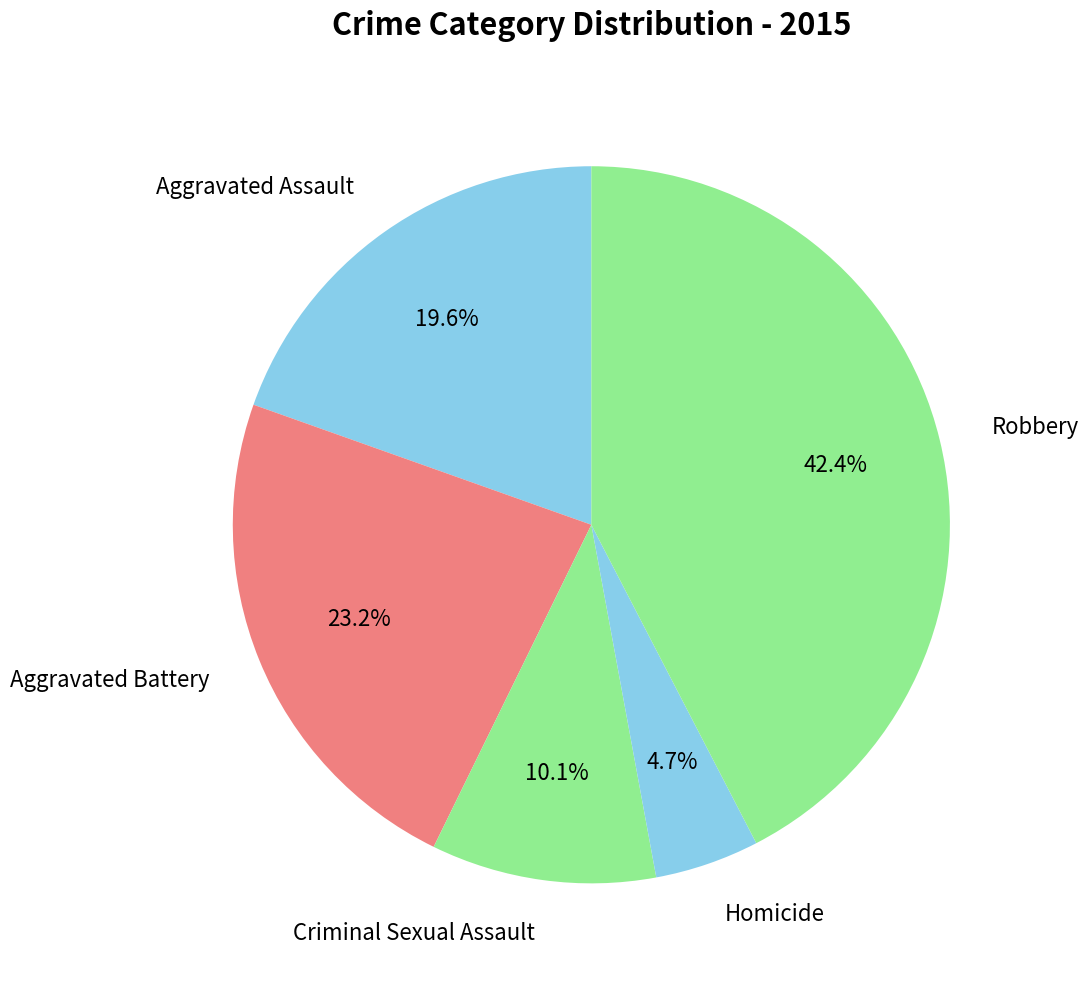

How many segments does this pie chart have?

5